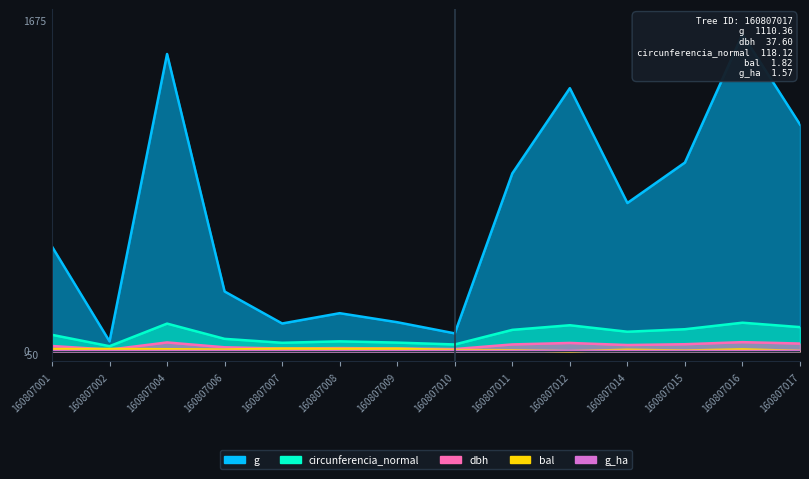

At how many categories does at least one series exceed 361?

8